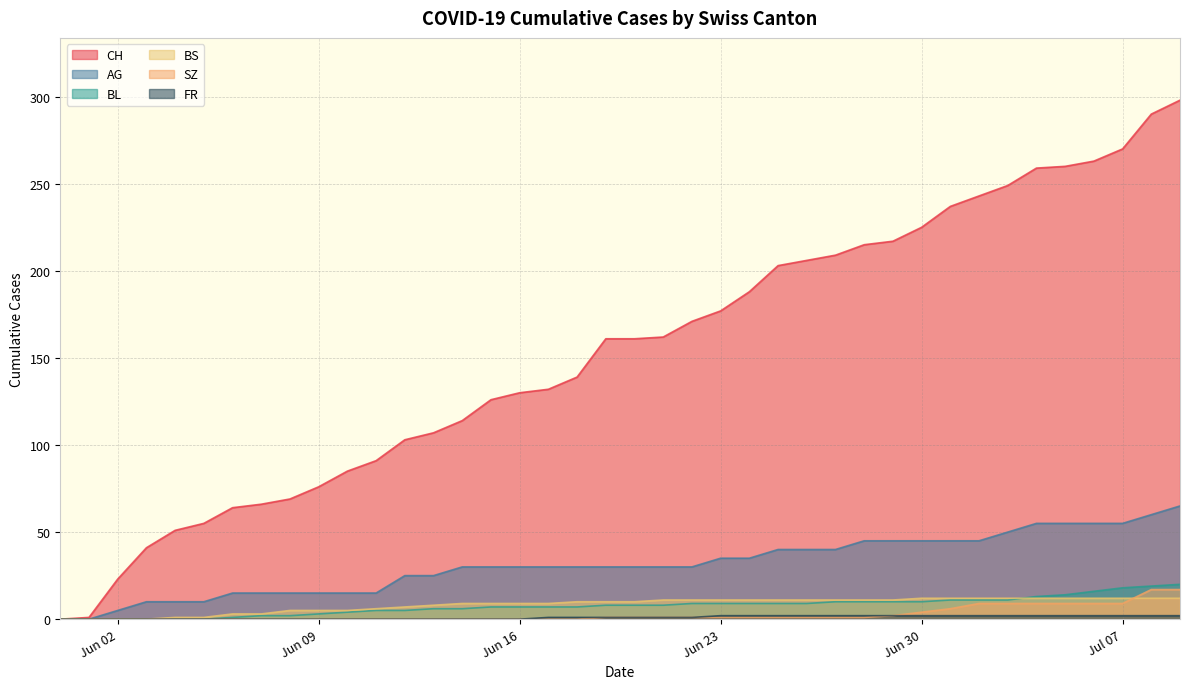

What is the label of the 36th point from the left?

2020-07-05